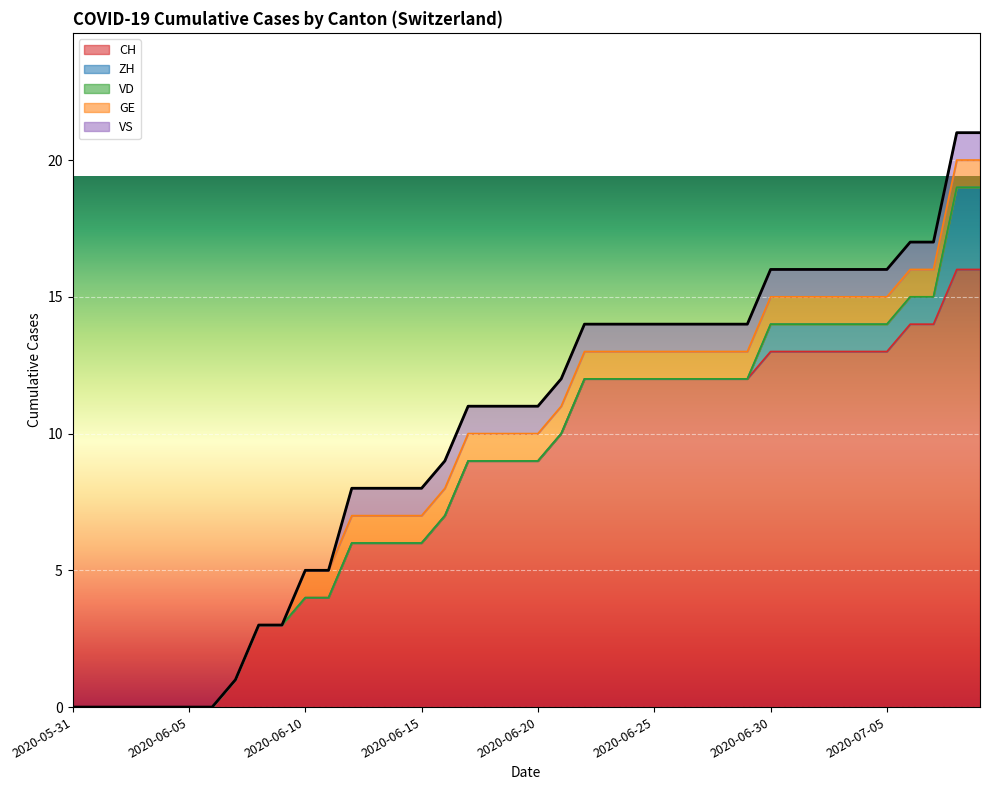

How many distinct data groups are displayed?

5